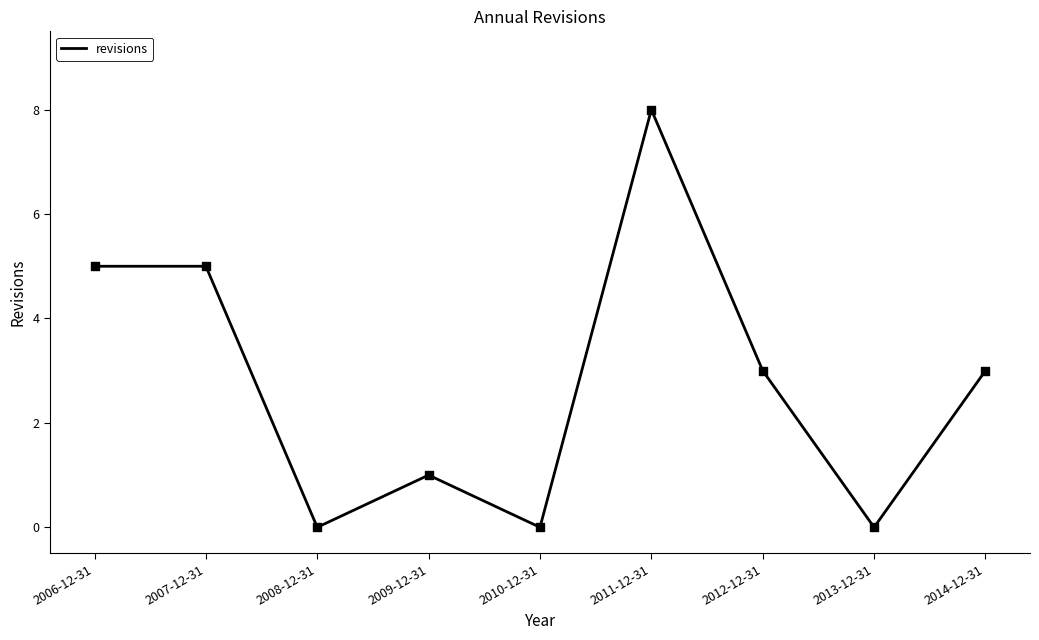

Between 2014-12-31 and 2009-12-31, which is larger?

2014-12-31